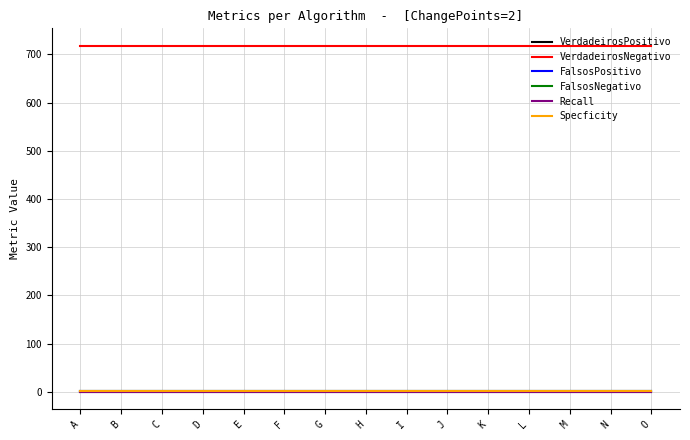

Does the chart have visible grid lines?

Yes